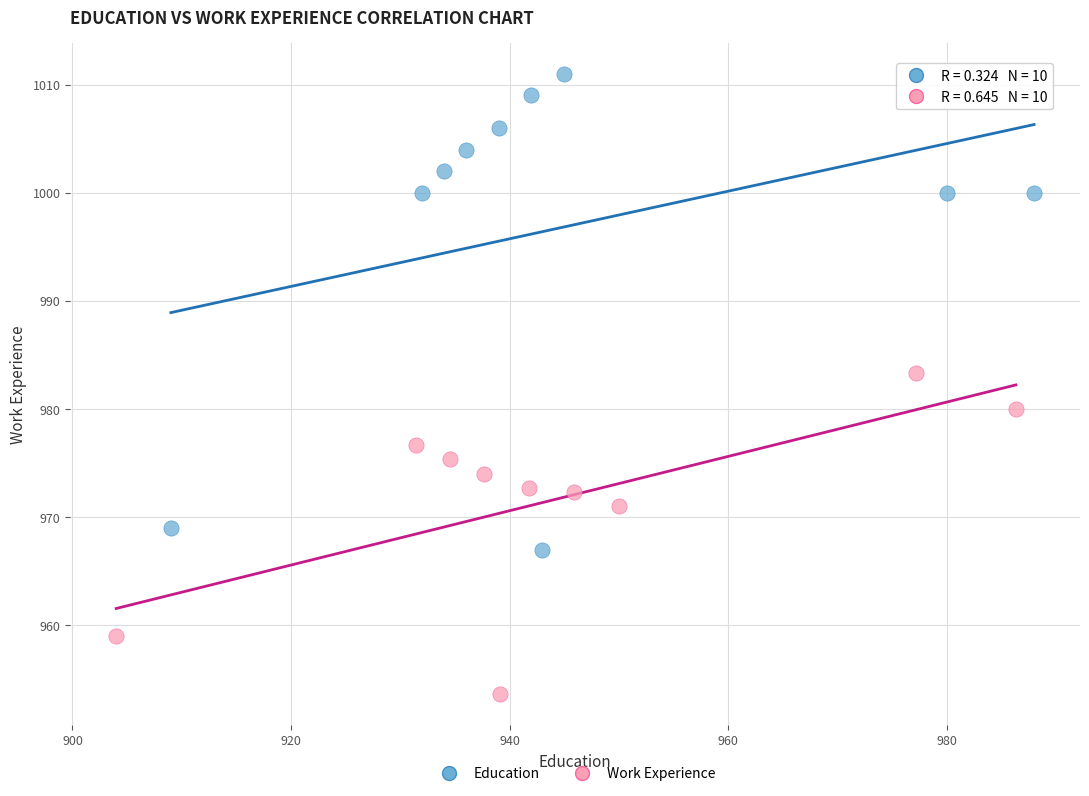

Which series has the largest Y range (max minus min)?

Education